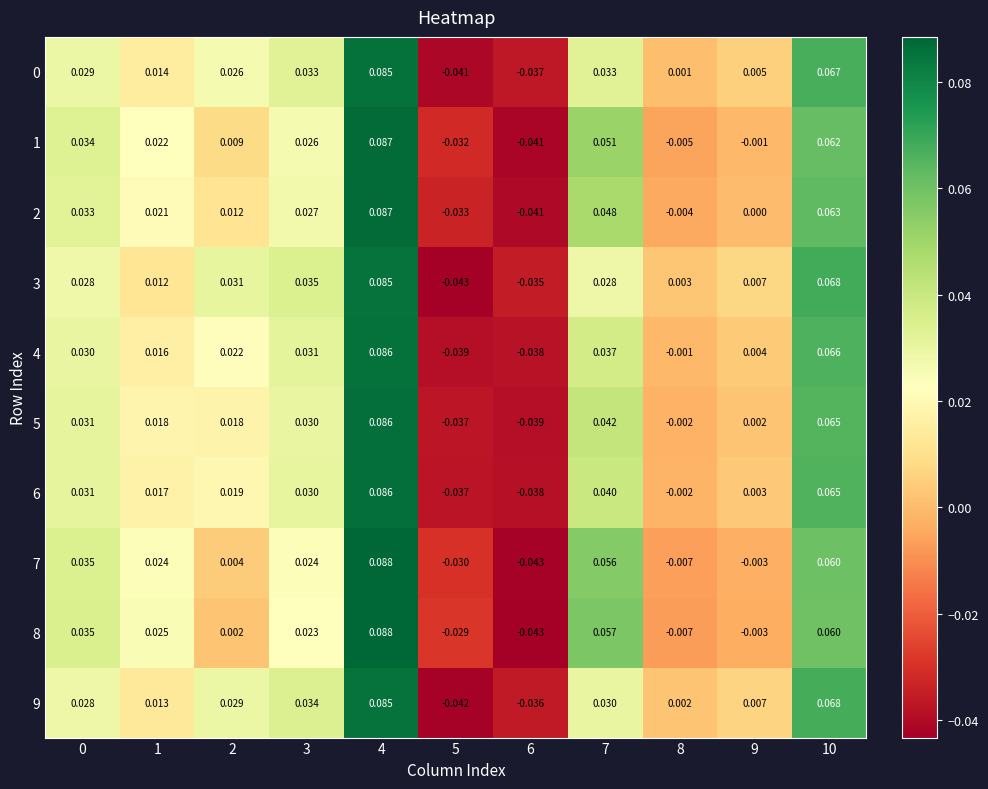

Is the value of 3 at 1 greater than the value of 0 at 3?

No